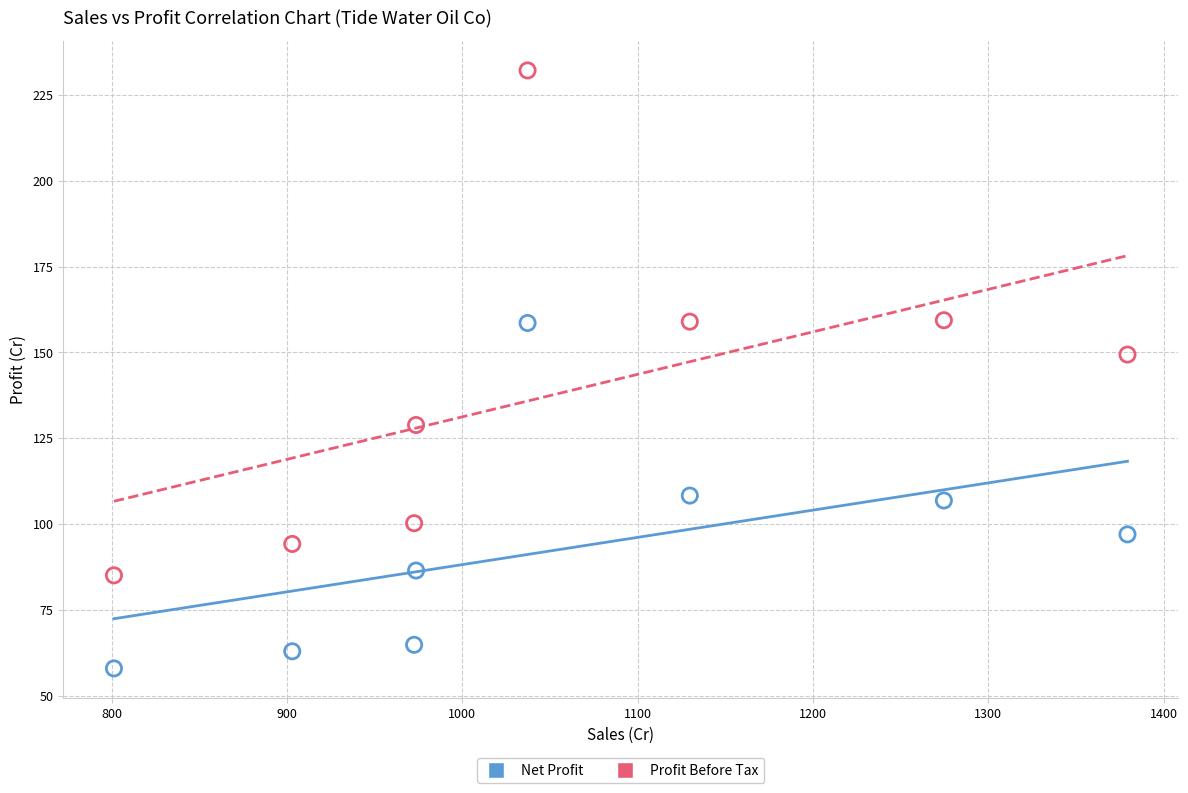

Which series contains the highest Y value?

Profit Before Tax